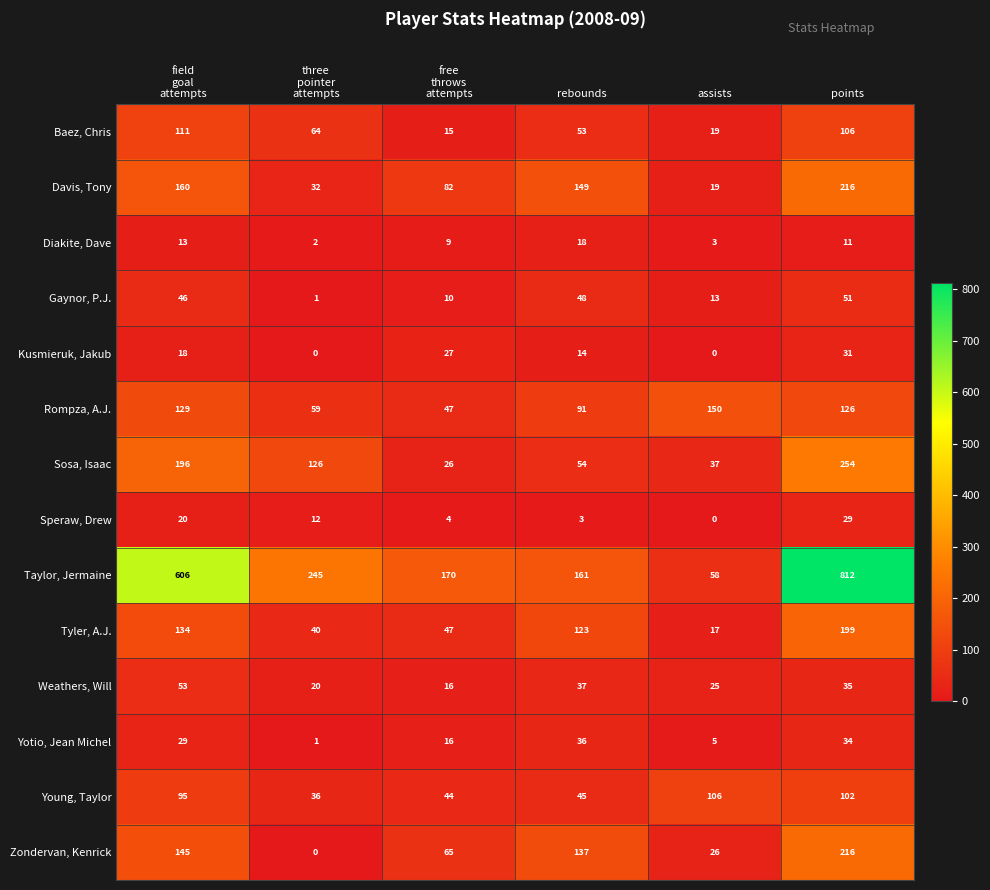

True or false: Young, Taylor has a value of 170 at points.

False